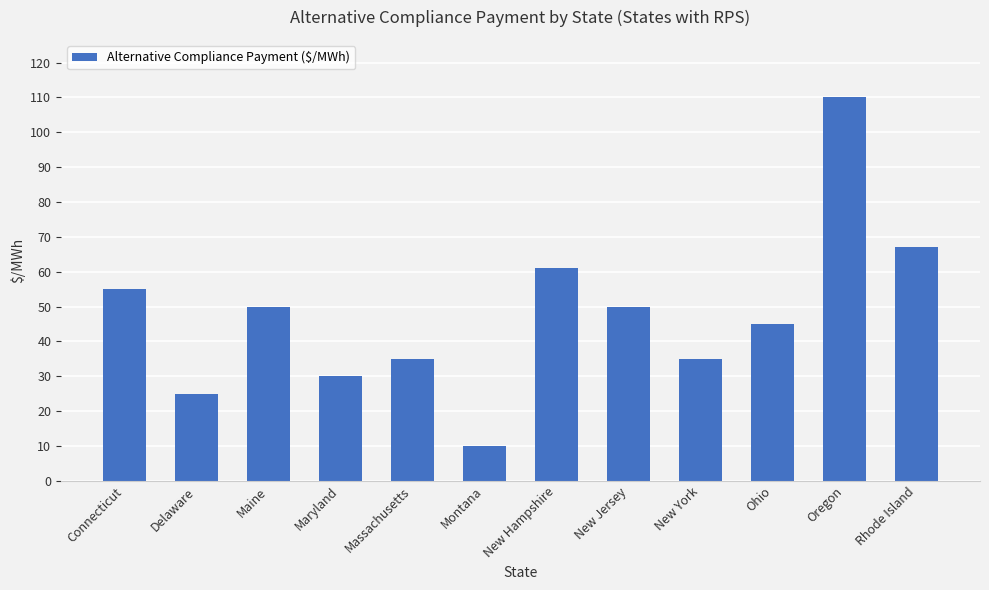

What is the average value?

47.8